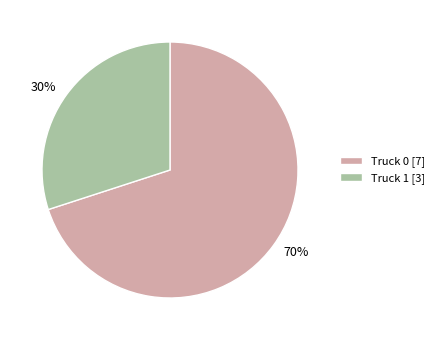

Combined, do Truck 0 [7] and Truck 1 [3] account for over 50%?

Yes